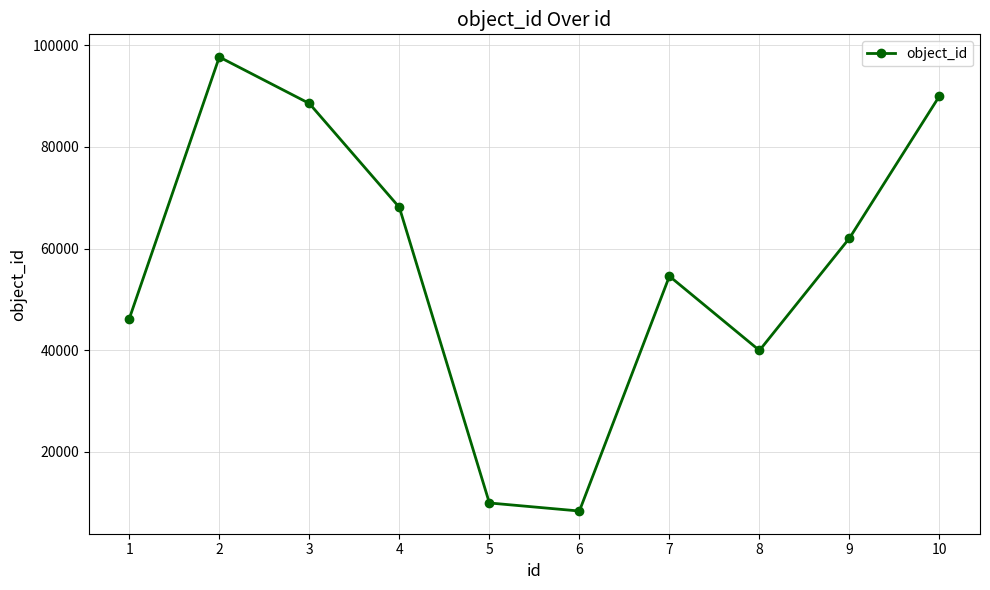

Approximately how many times larger is the value at 8 compared to 3?

0.5